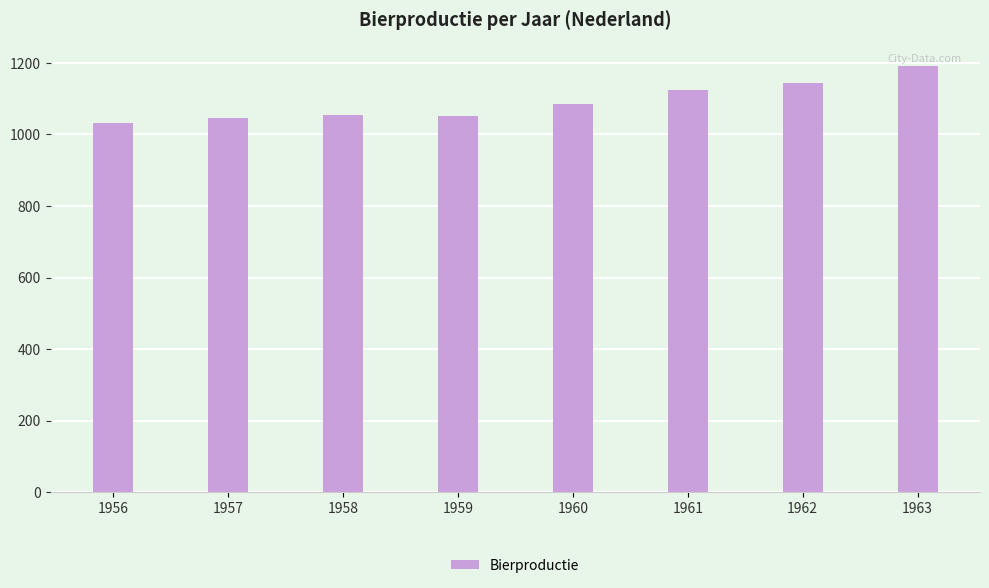

What is the difference between the maximum and minimum values?

158